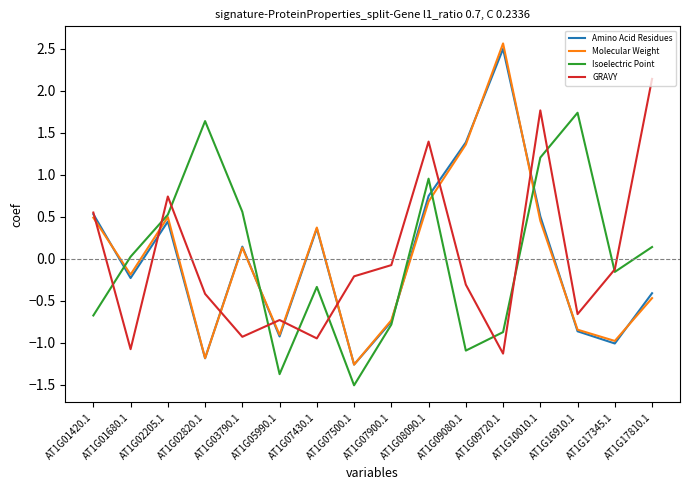

Between AT1G07900.1 and AT1G17810.1, which series saw the biggest shift?

GRAVY